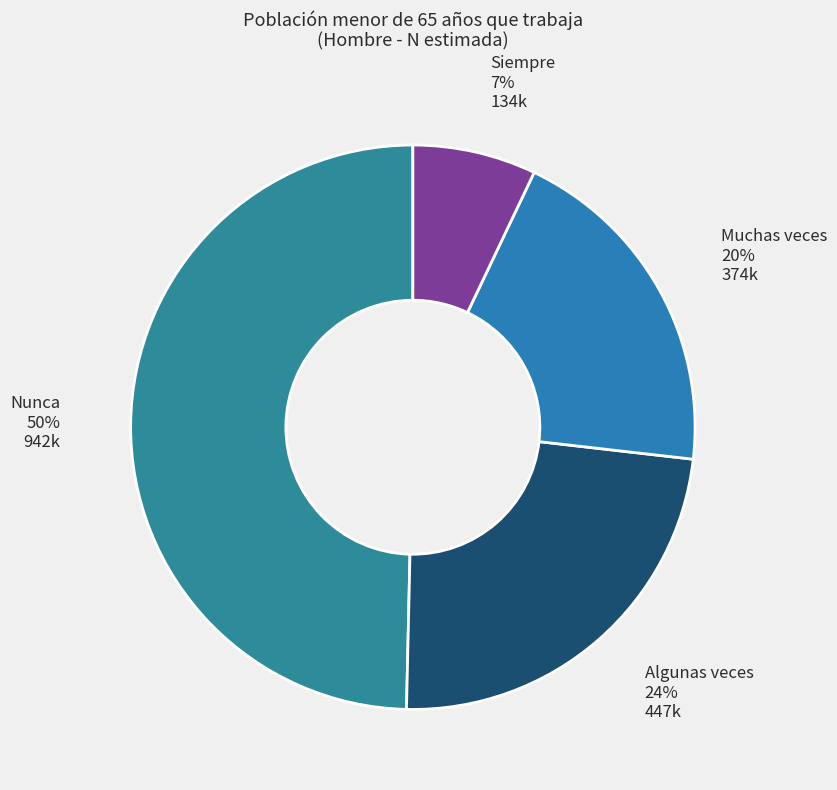

How many segments does this pie chart have?

4